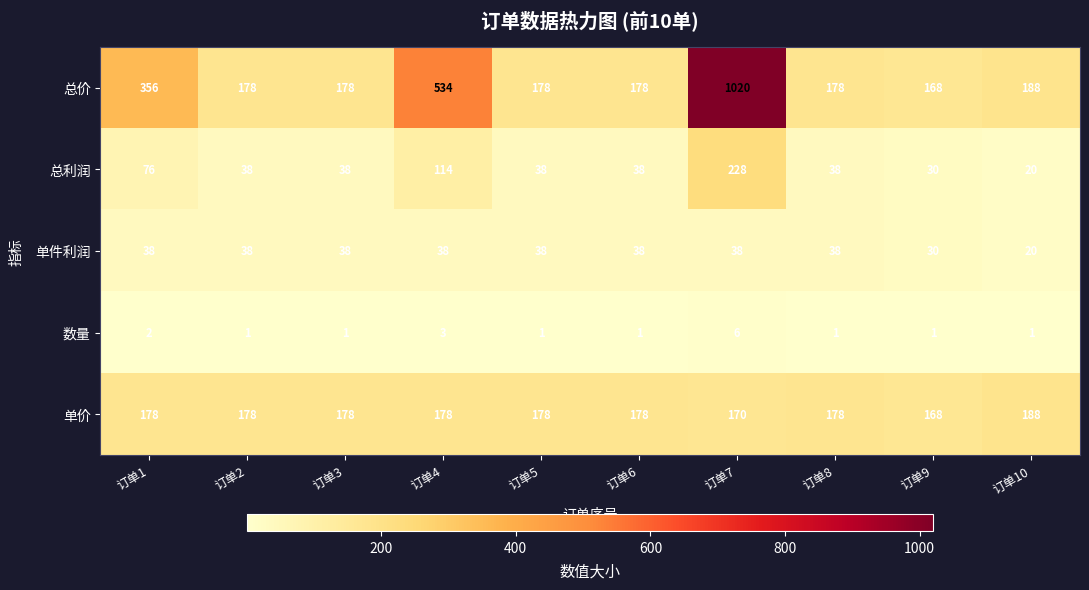

Which category has the lowest value in the 单价 series?

订单9